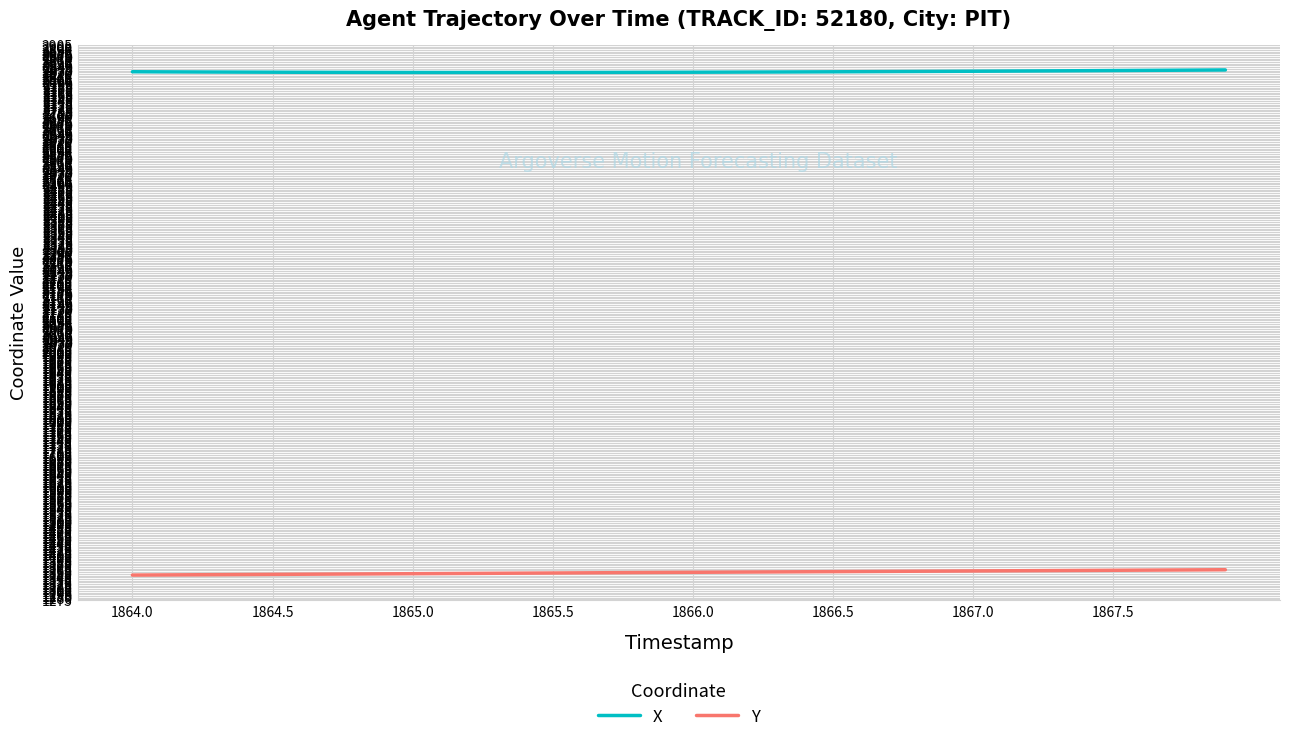

Which series has the largest total across all categories?

X